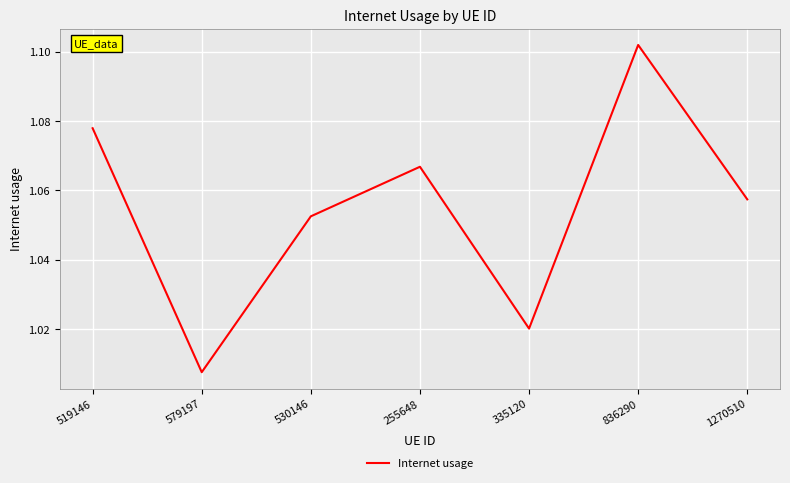

Count the number of categories in the chart.

7